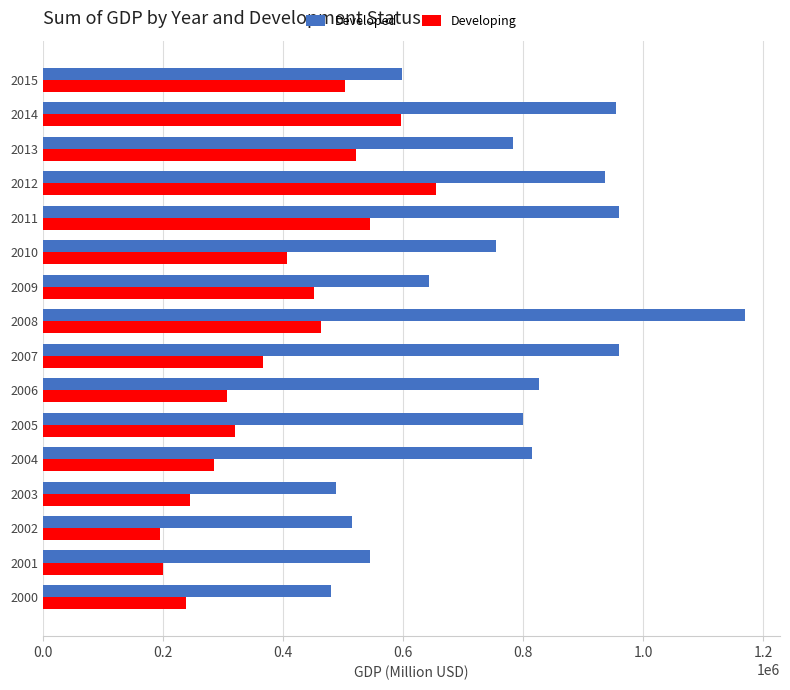

What is the difference between the highest and lowest values at 2011?

414380.4